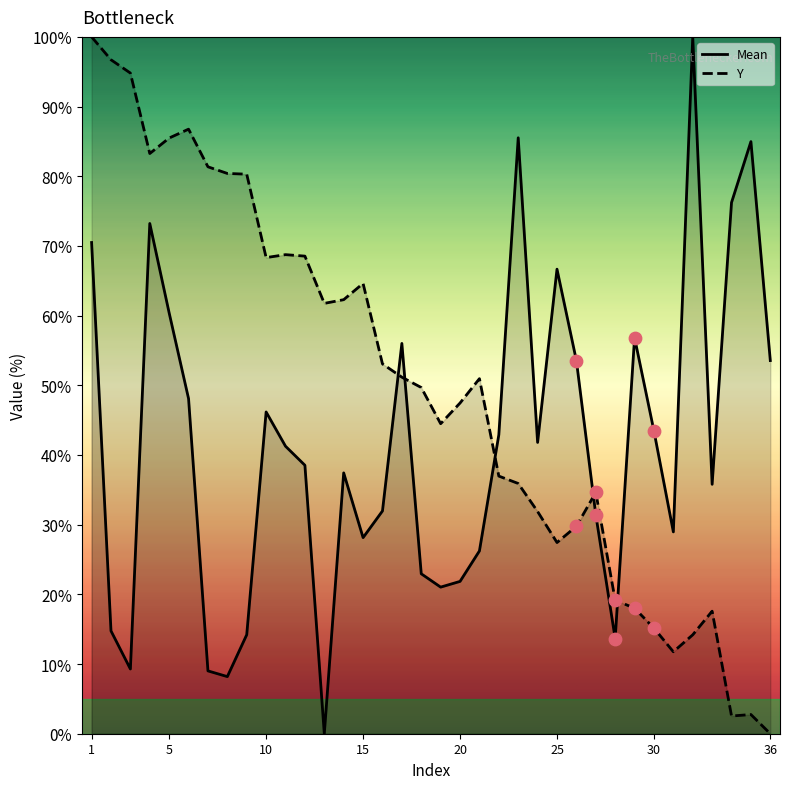

Which series contains the lowest Y value?

Mean